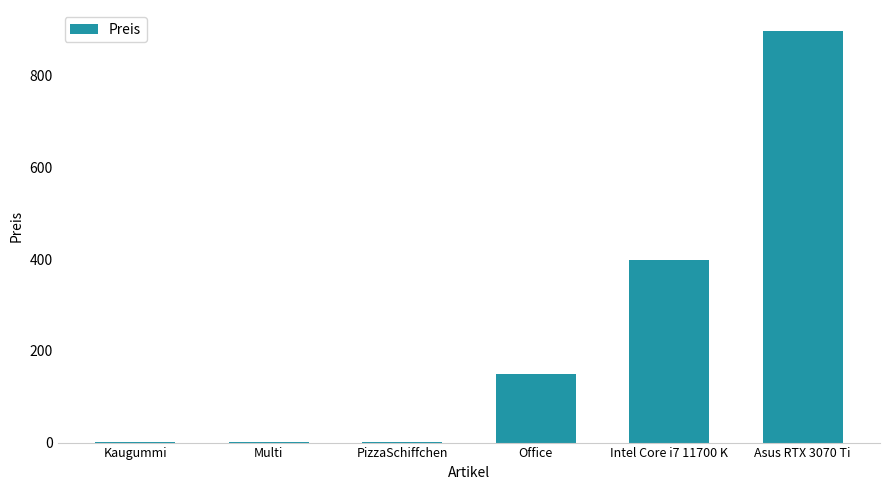

What is the sum of all values?

1452.4